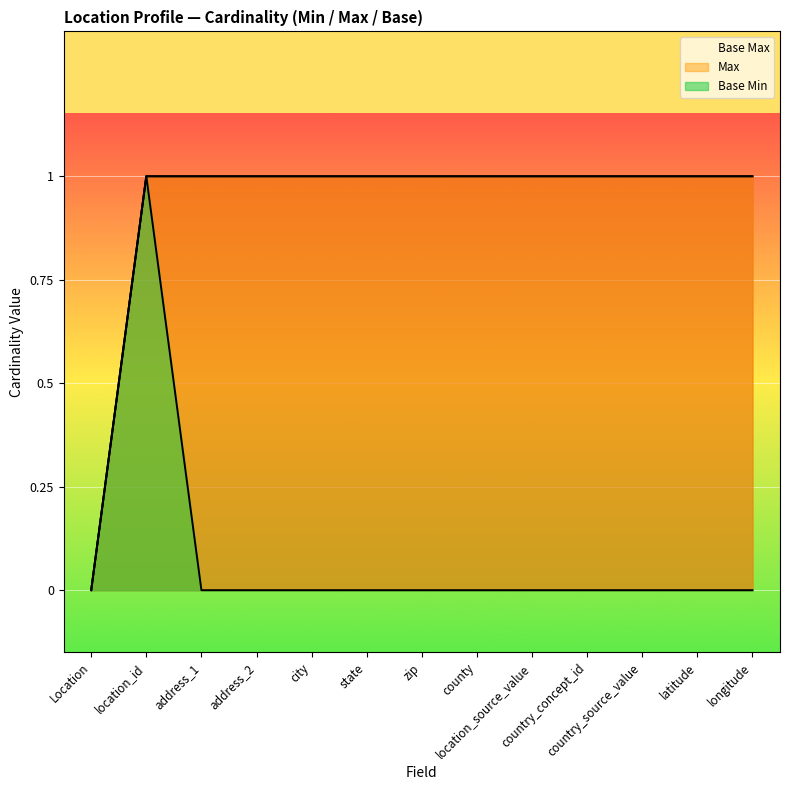

What is the label of the 12th point from the right?

location_id